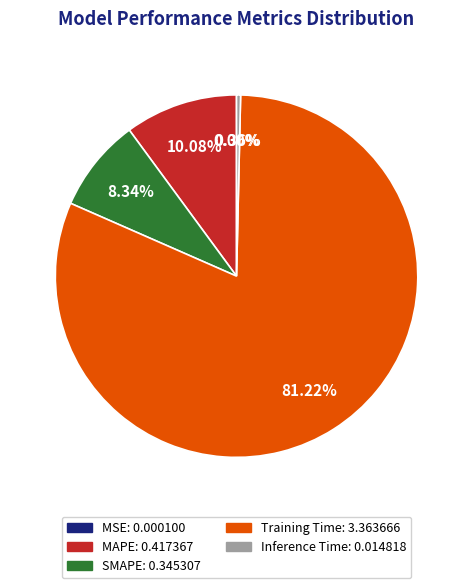

The MAPE slice represents 10% of the pie. True or false?

True